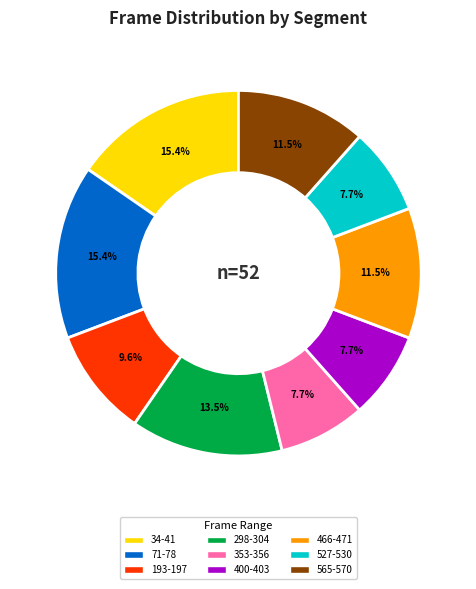

How many segments does this pie chart have?

9